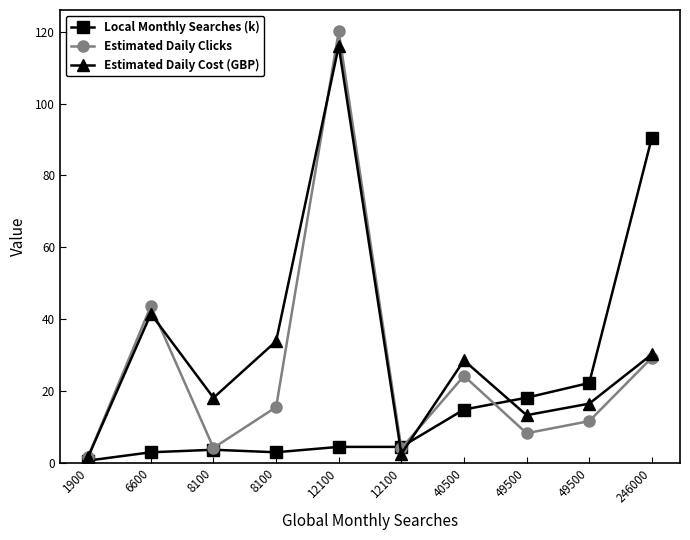

True or false: Estimated Daily Cost (GBP) and Local Monthly Searches (k) intersect in this chart.

True